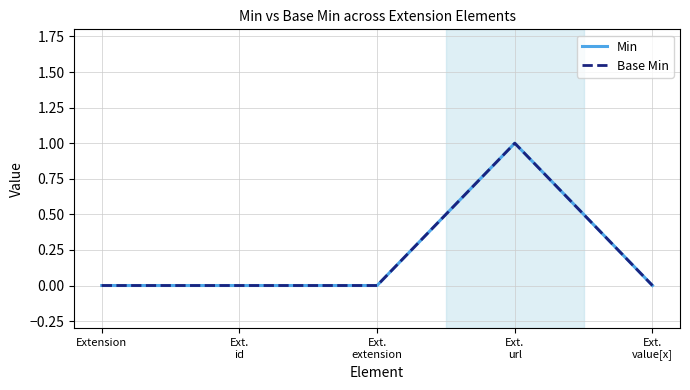

Reading left to right, extract all data points from this chart.

Min: Extension=0	Ext.
id=0	Ext.
extension=0	Ext.
url=1	Ext.
value[x]=0
Base Min: Extension=0	Ext.
id=0	Ext.
extension=0	Ext.
url=1	Ext.
value[x]=0